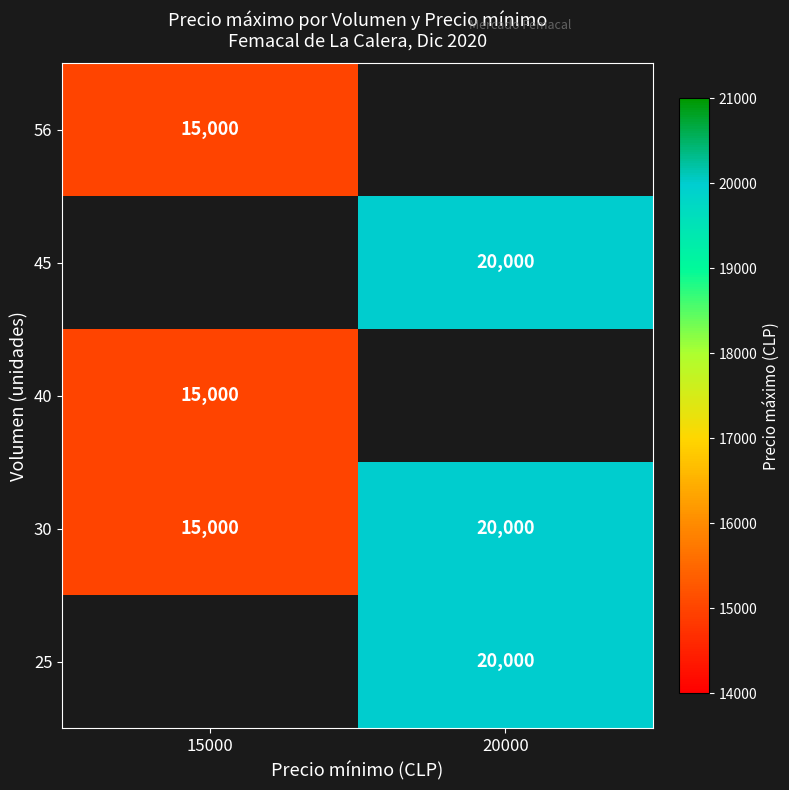

What is the greatest value displayed?

20000.0